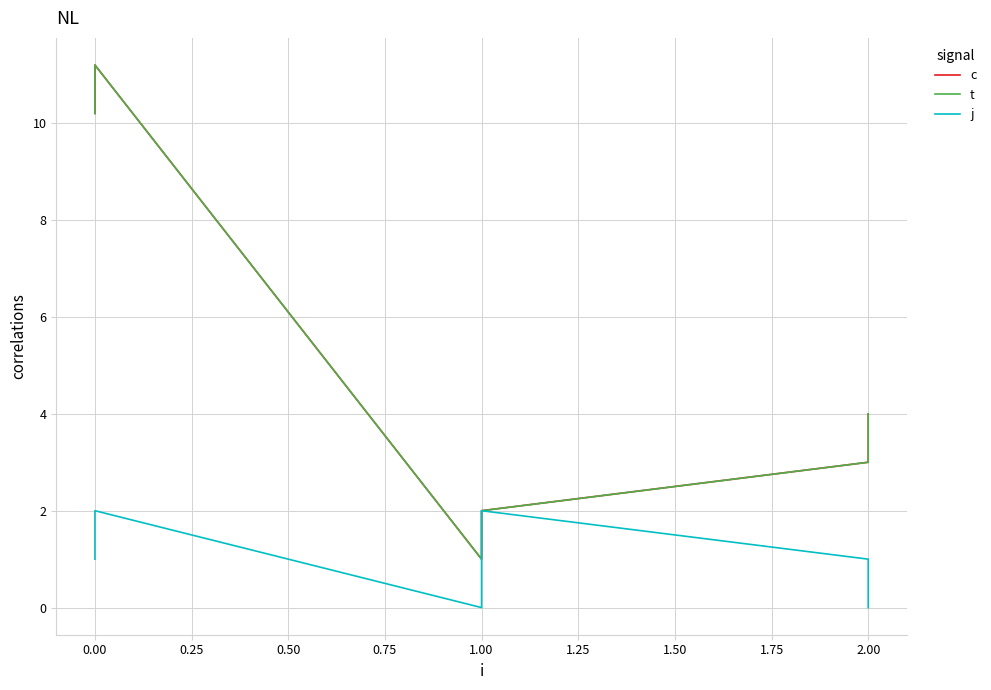

What is the average value of the t series?

5.2